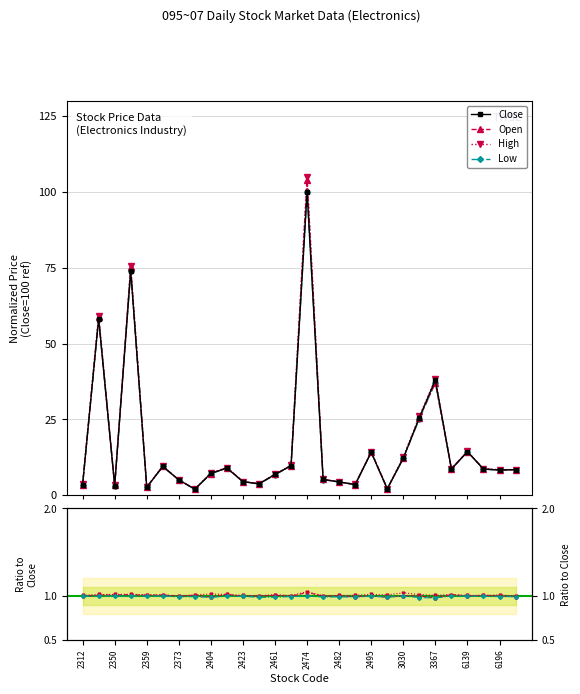

At how many categories does at least one series exceed 49?

3